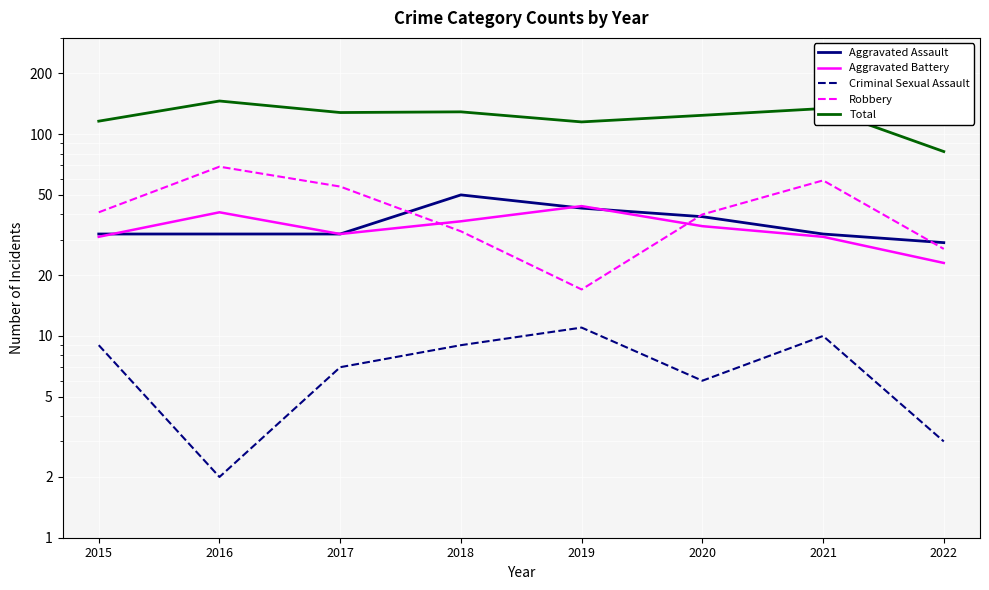

Rank the series at 2019 from lowest to highest value.

Criminal Sexual Assault, Robbery, Aggravated Assault, Aggravated Battery, Total